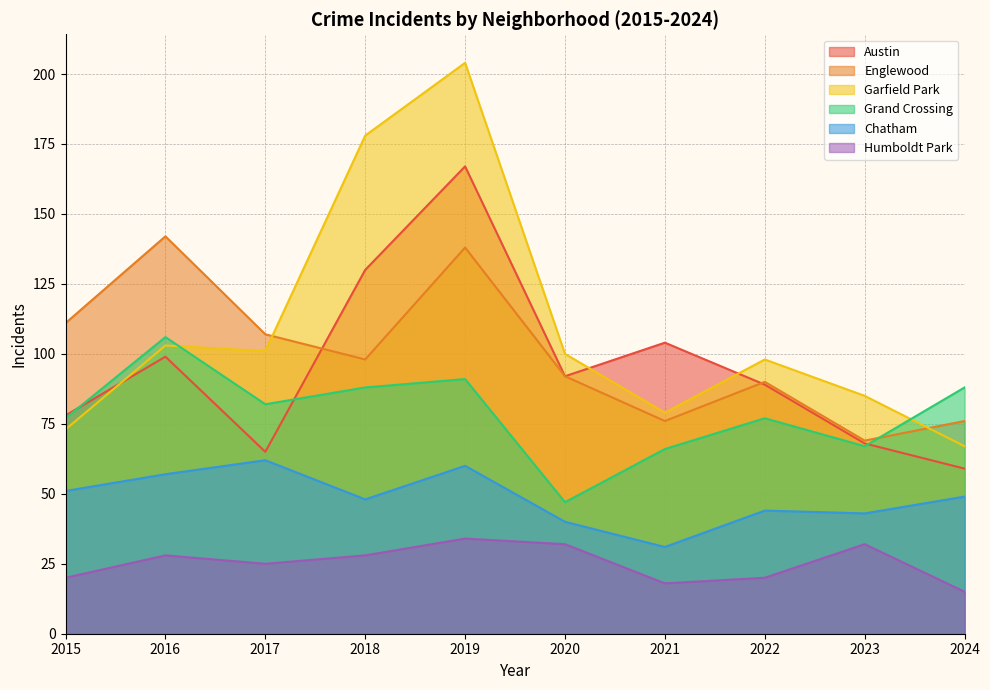

The value of Chatham at 2020 is 40. True or false?

True